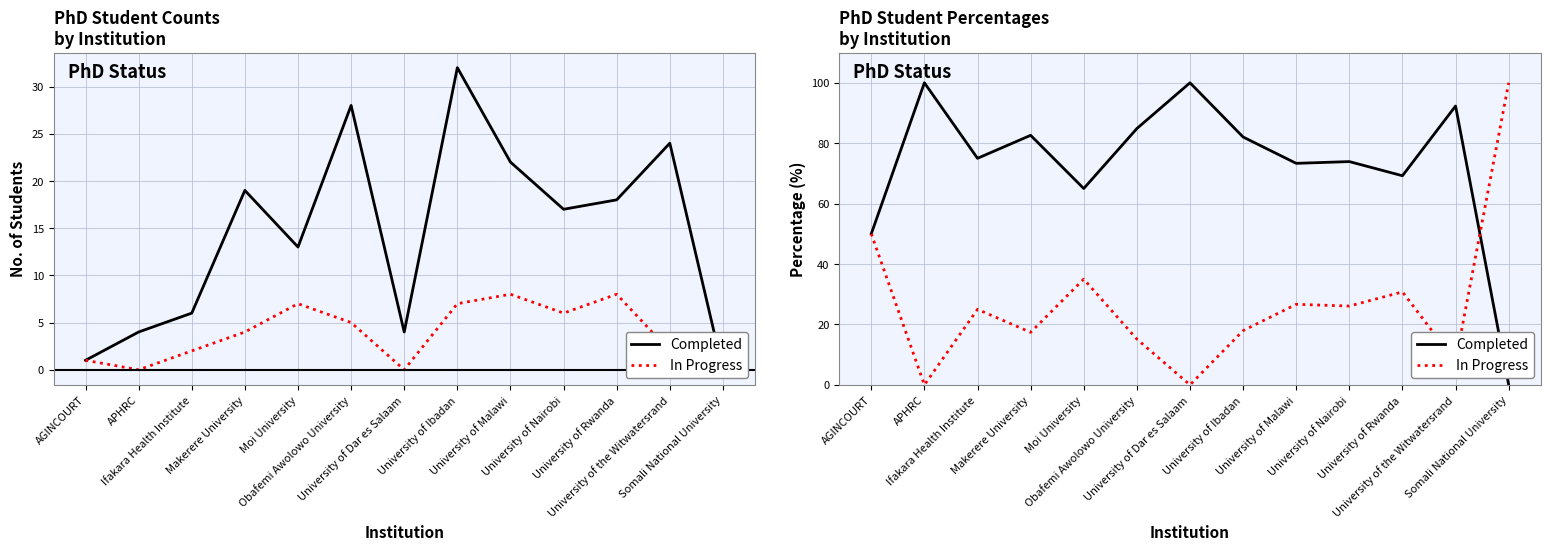

What is the total value across all series at University of Ibadan?

100.0